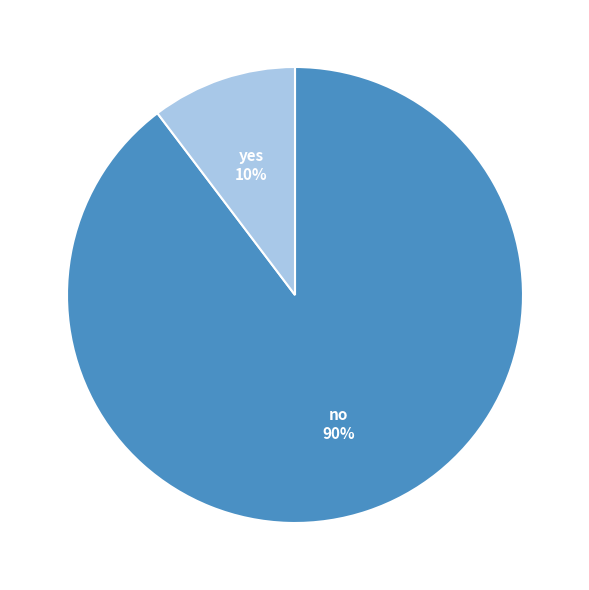

What is the majority slice?

no